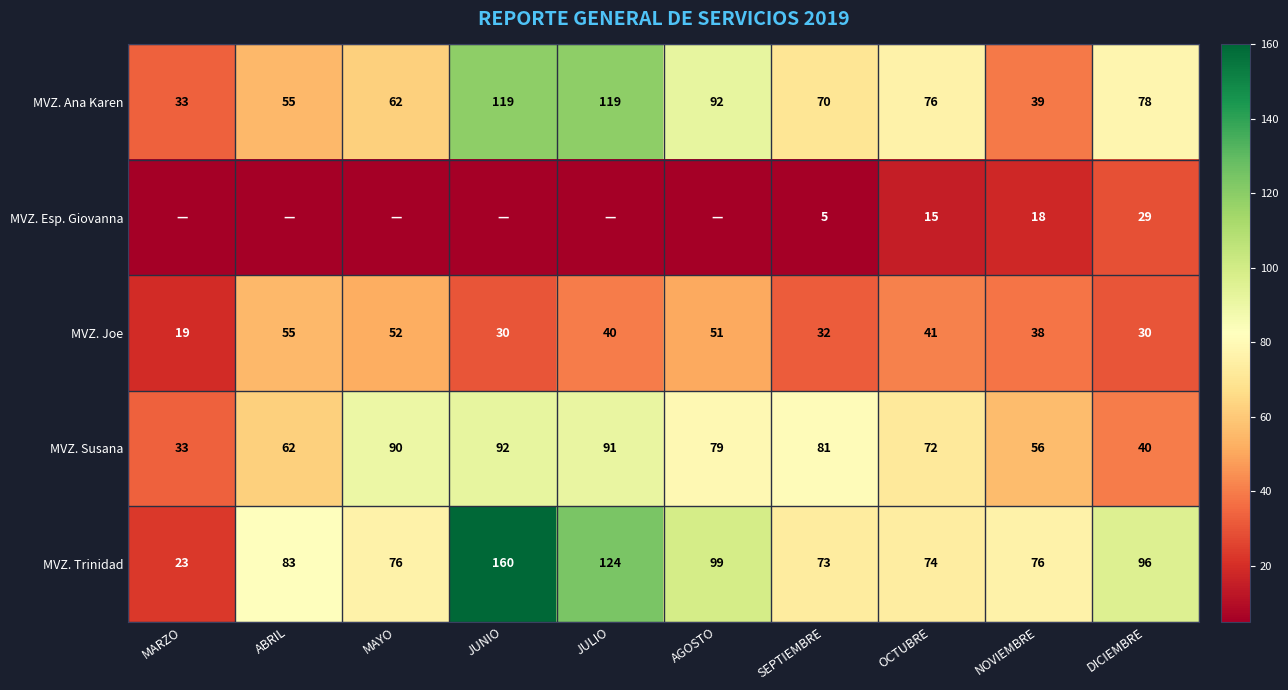

How many values in the MVZ. Joe series are below 40?

5